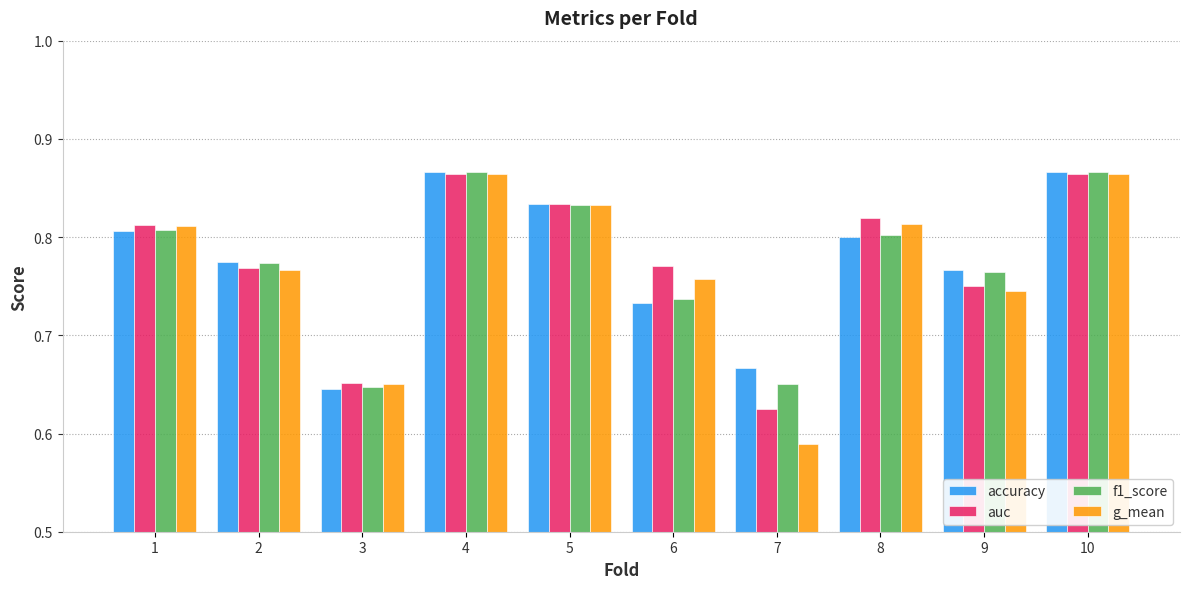

How many groups of bars are there?

10